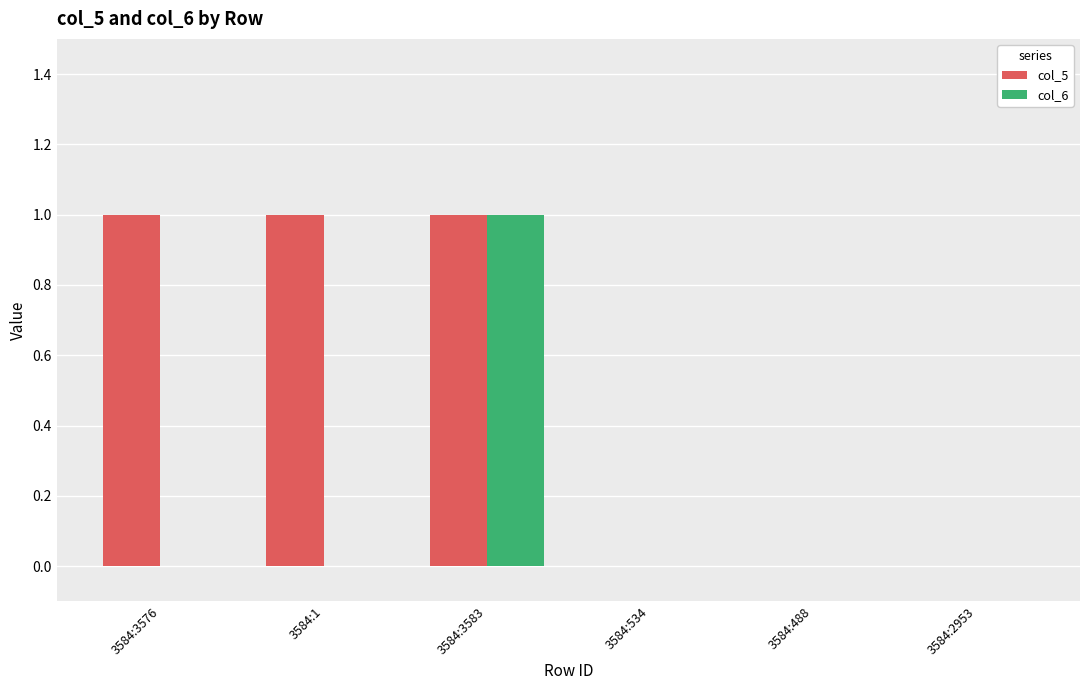

True or false: col_6 has a value of 1 at 3584:534.

False